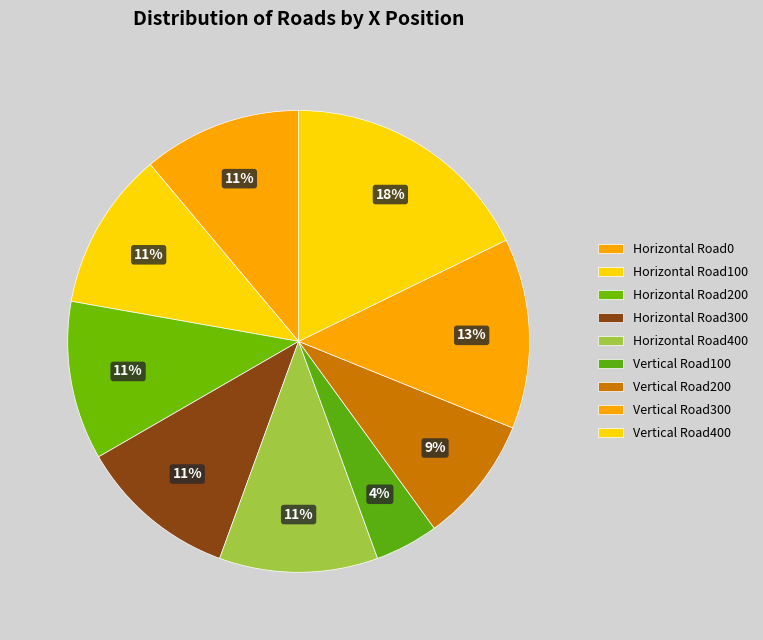

Is there a majority slice in this chart?

No